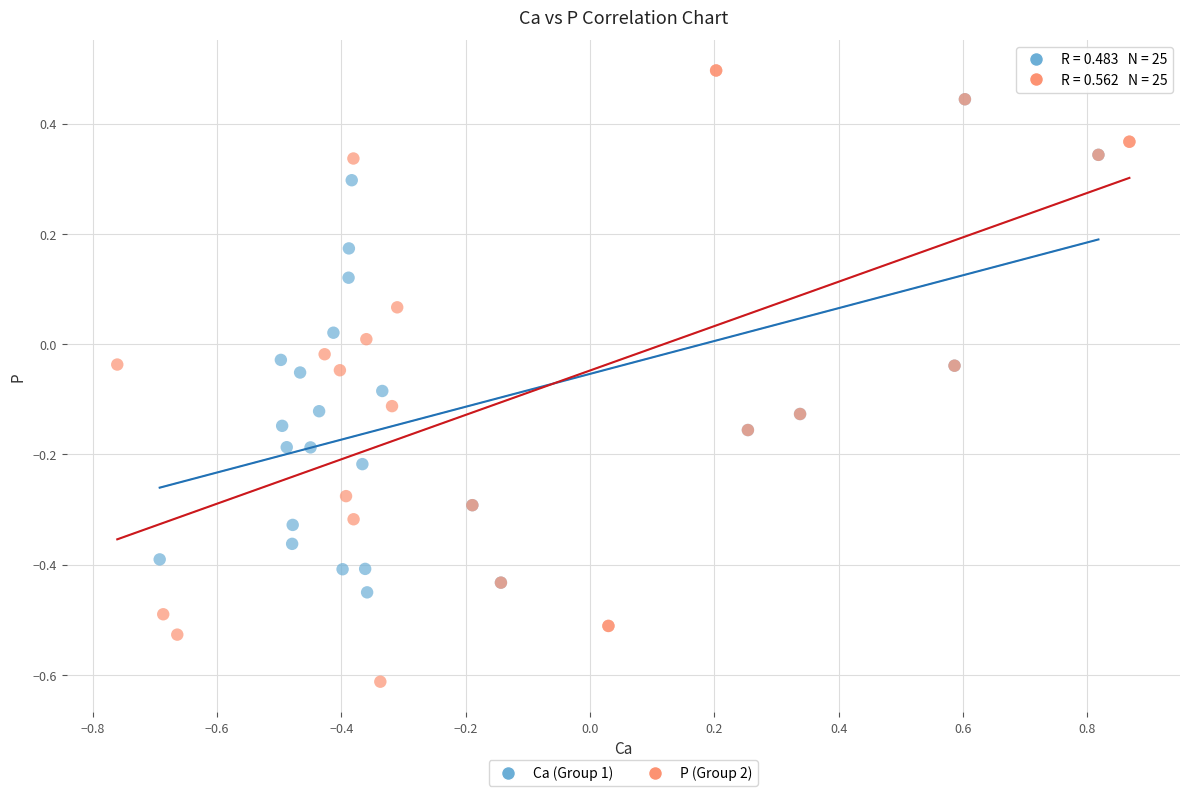

Which series reaches the maximum Y coordinate?

P (Group 2)